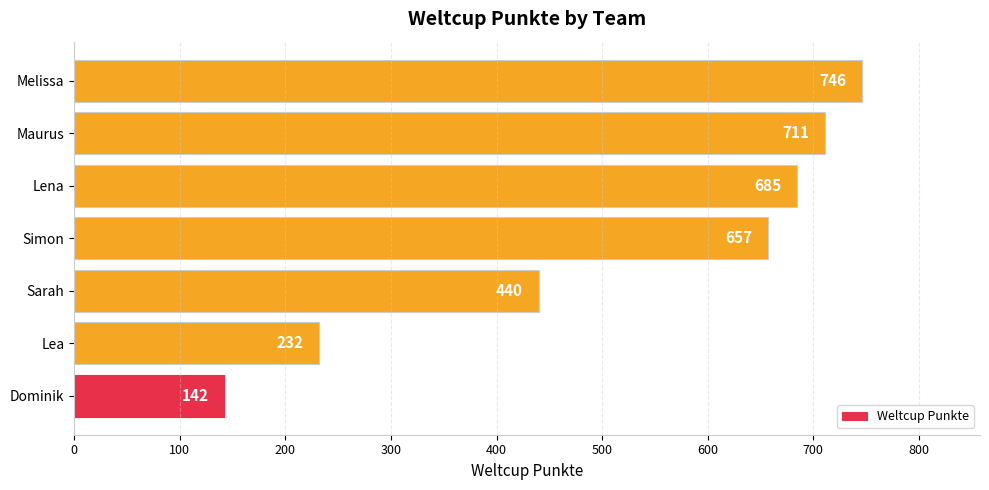

The value at Lena is 356. True or false?

False